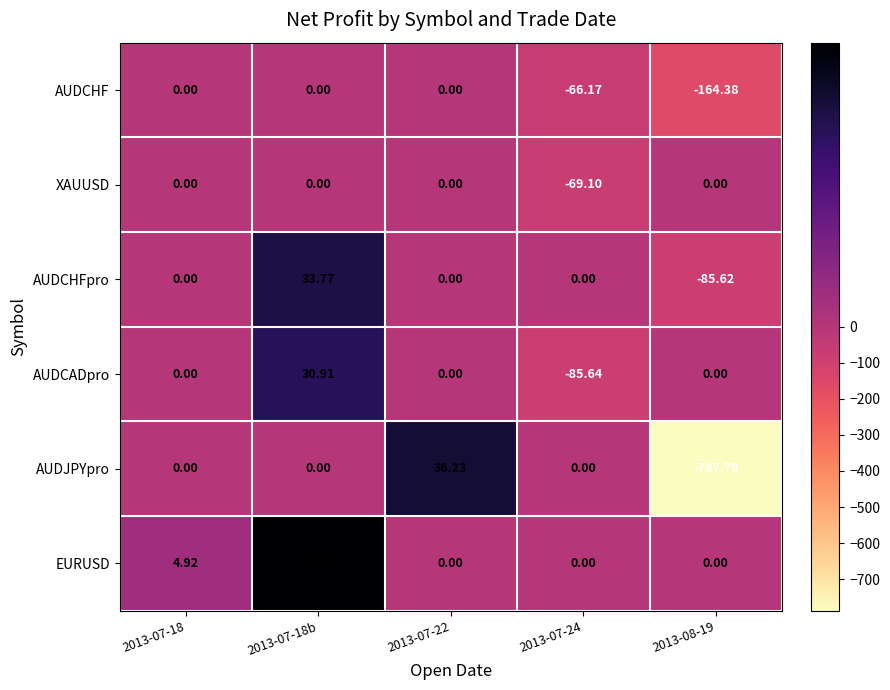

Is the value of AUDCADpro at 2013-07-18b greater than the value of AUDCHFpro at 2013-07-18b?

No